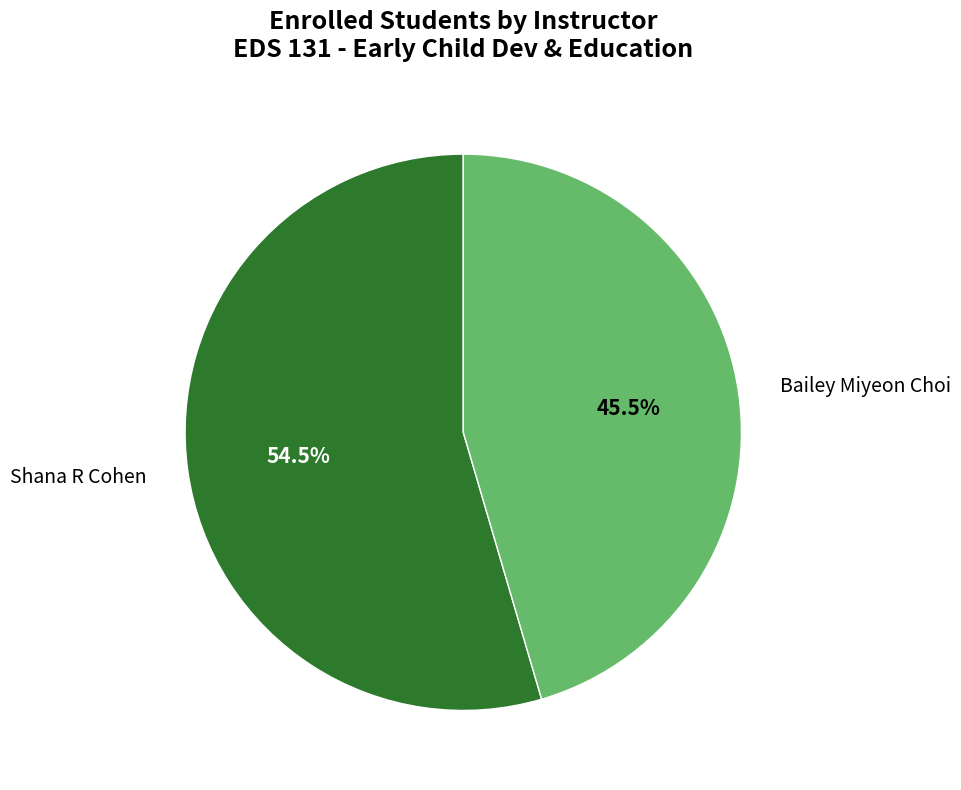

Between Shana R Cohen and Bailey Miyeon Choi, which is larger?

Shana R Cohen